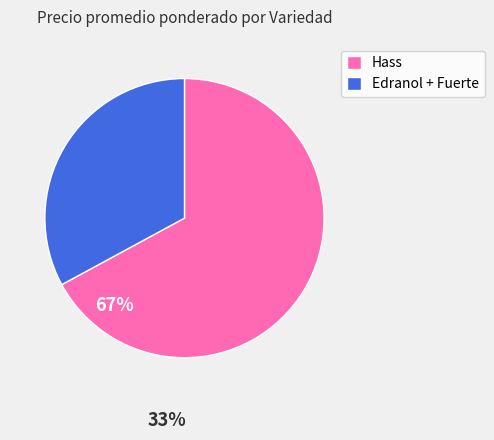

True or false: Edranol + Fuerte accounts for 33% of the total.

True